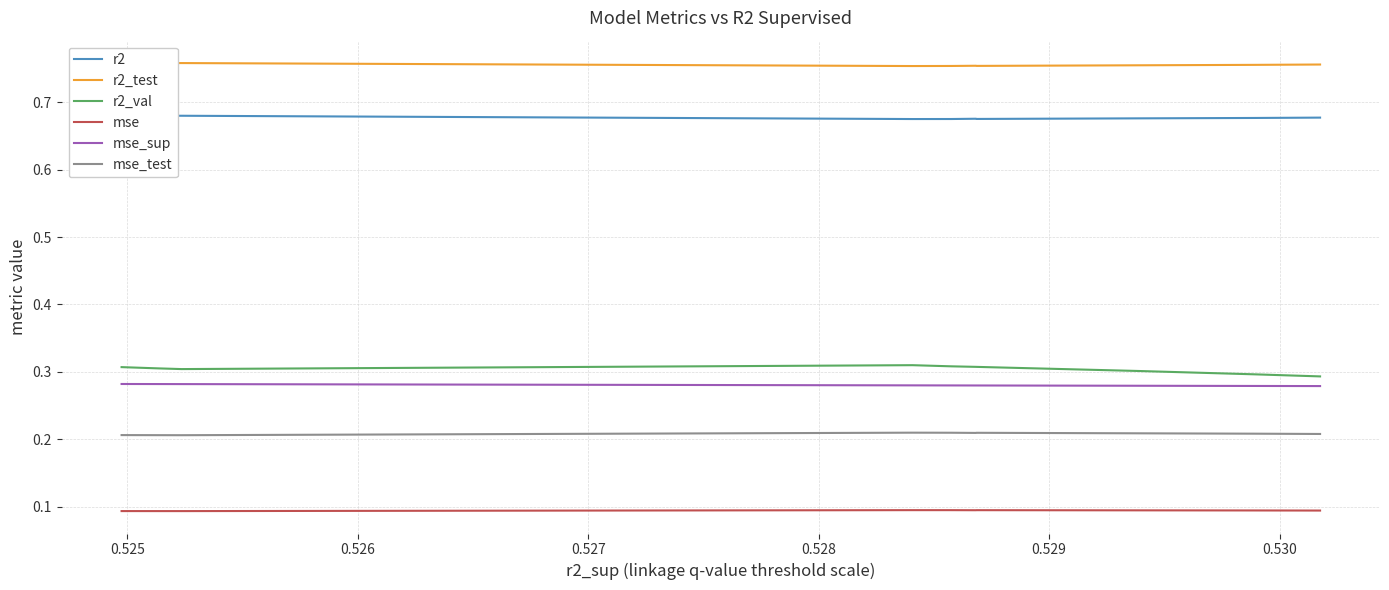

Which series has the largest range (max minus min)?

r2_val